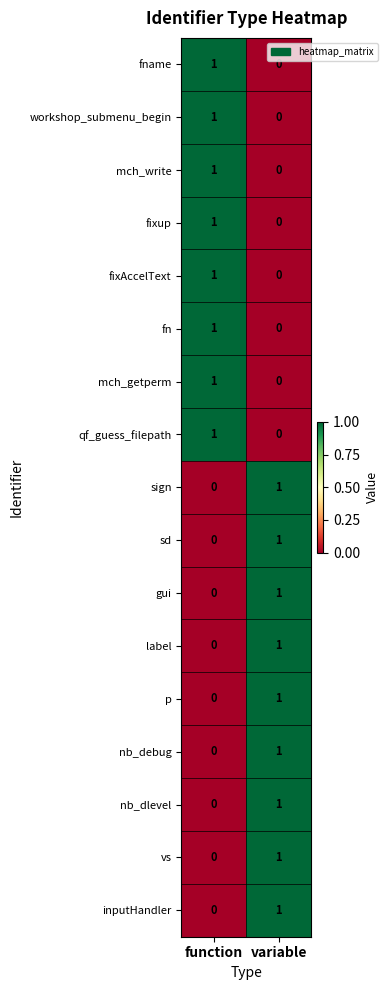

At which label is sign closest to 0?

function